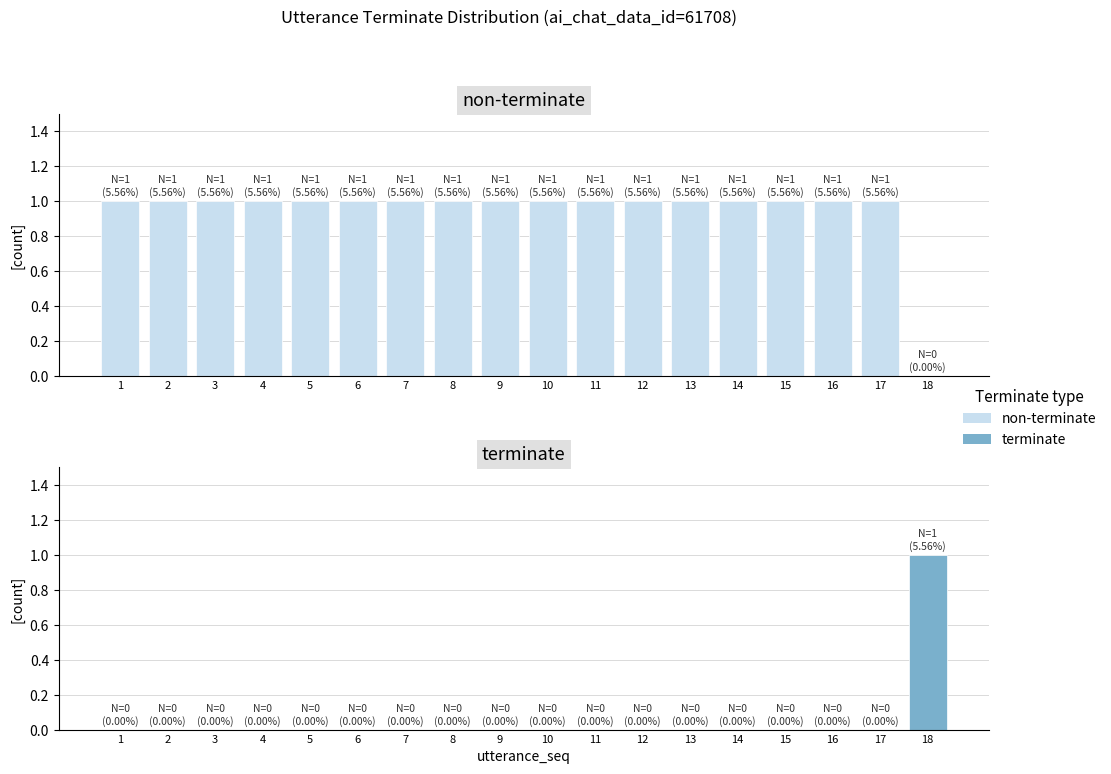

At which label is terminate closest to 0?

1